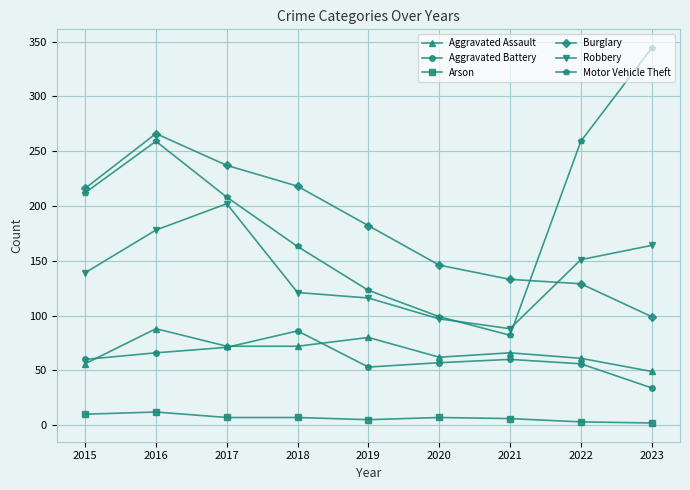

What is the sum of the Aggravated Assault values at 2015 and 2022?

117